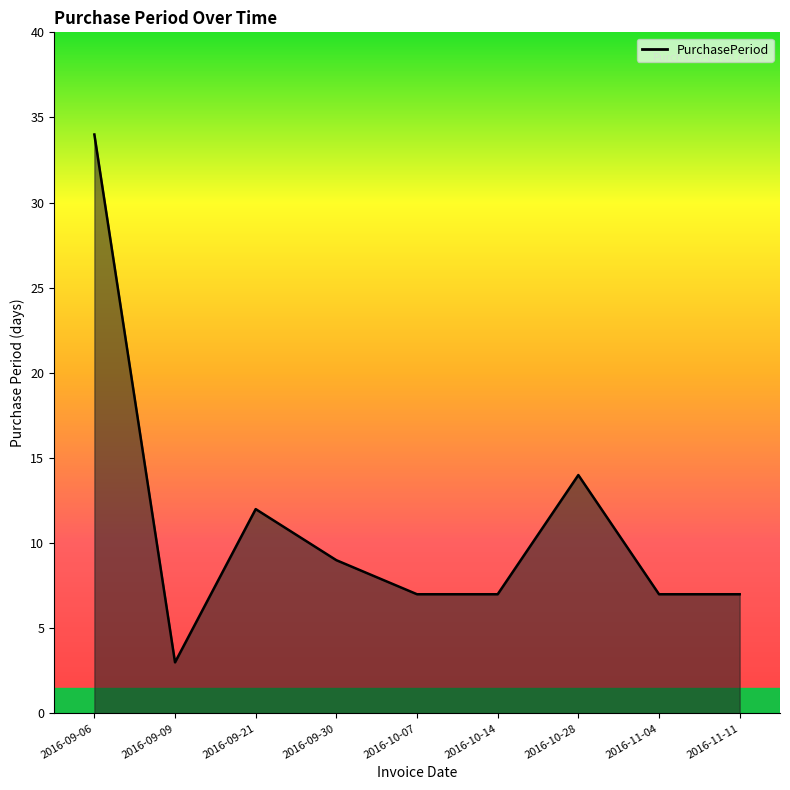

Is it true that the value at 2016-09-21 is 6?

False